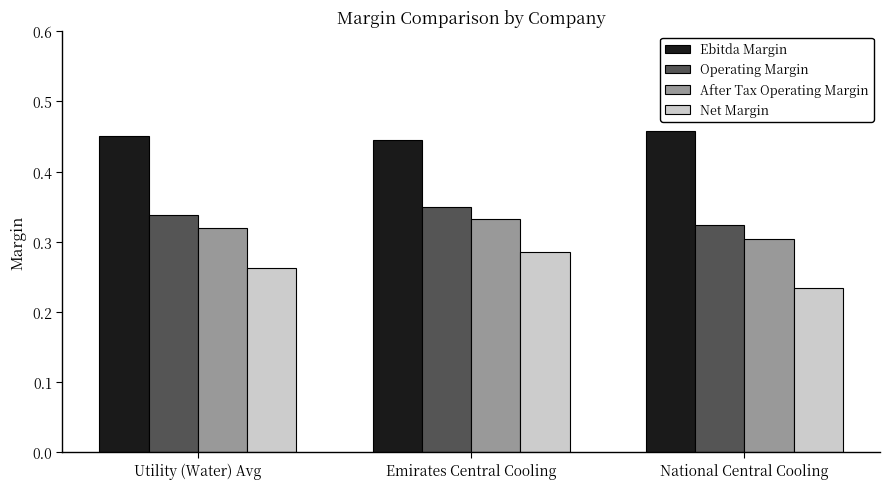

Which series has the widest spread of values?

Net Margin